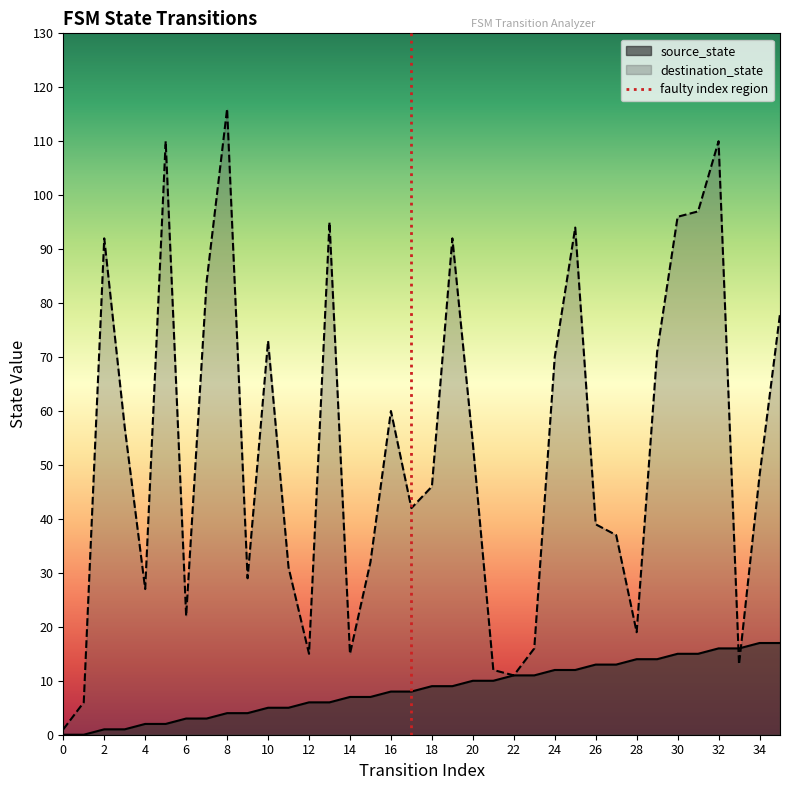

Which label corresponds to the largest value in the chart?

8